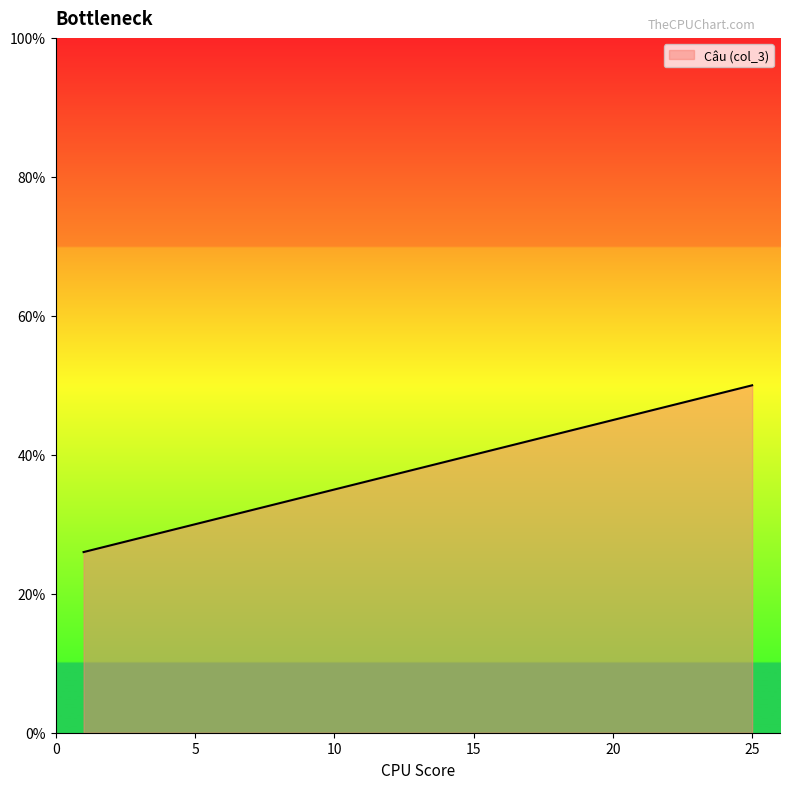

What is the maximum value shown in the chart?

50